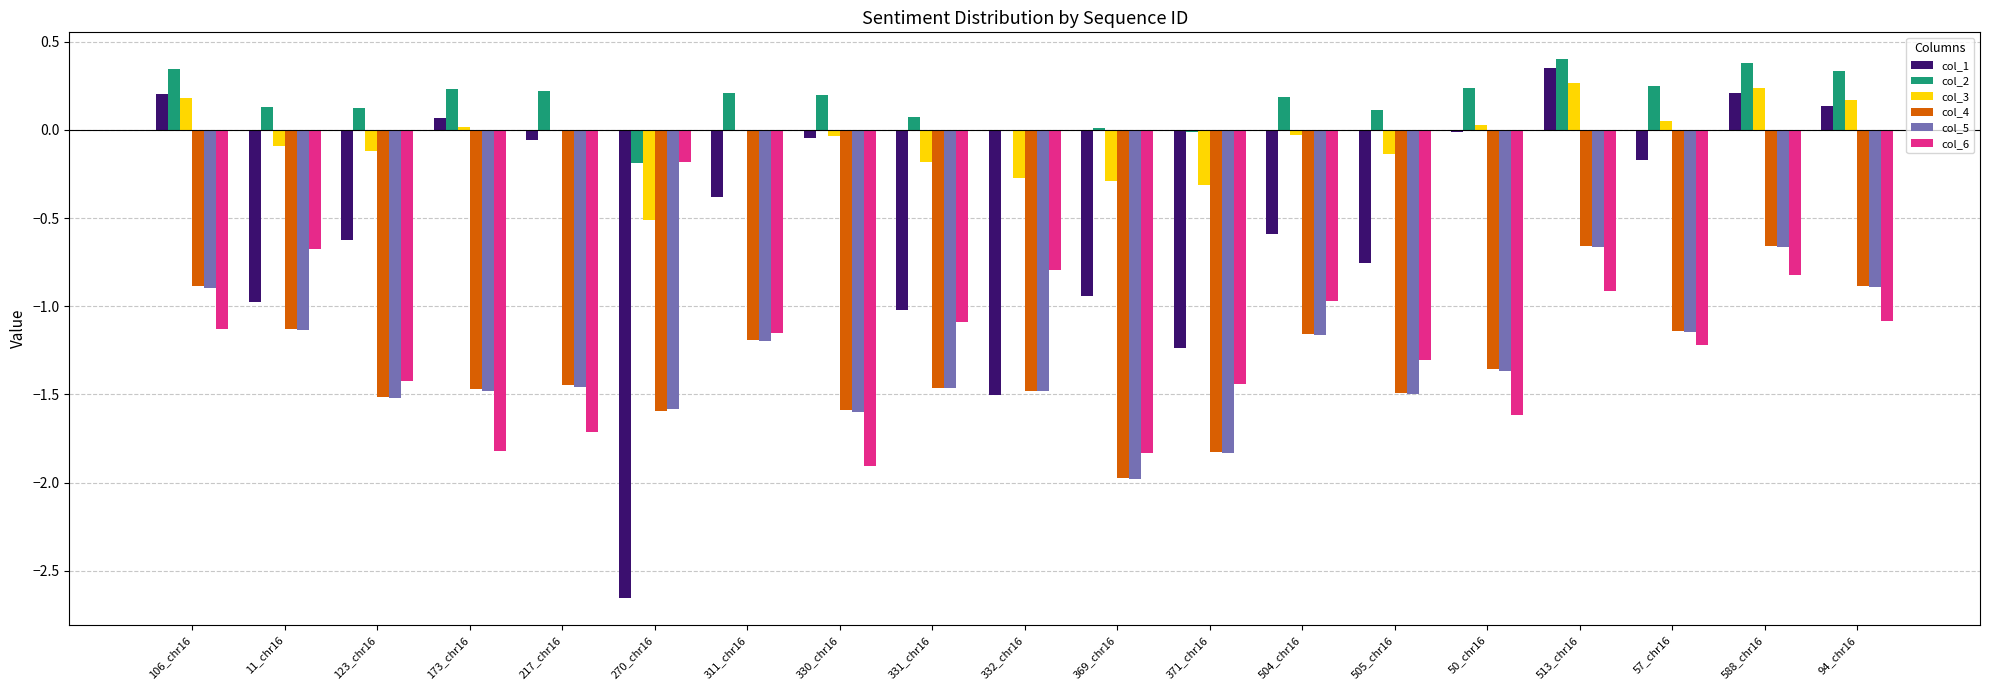

Which series has the largest total across all categories?

col_2